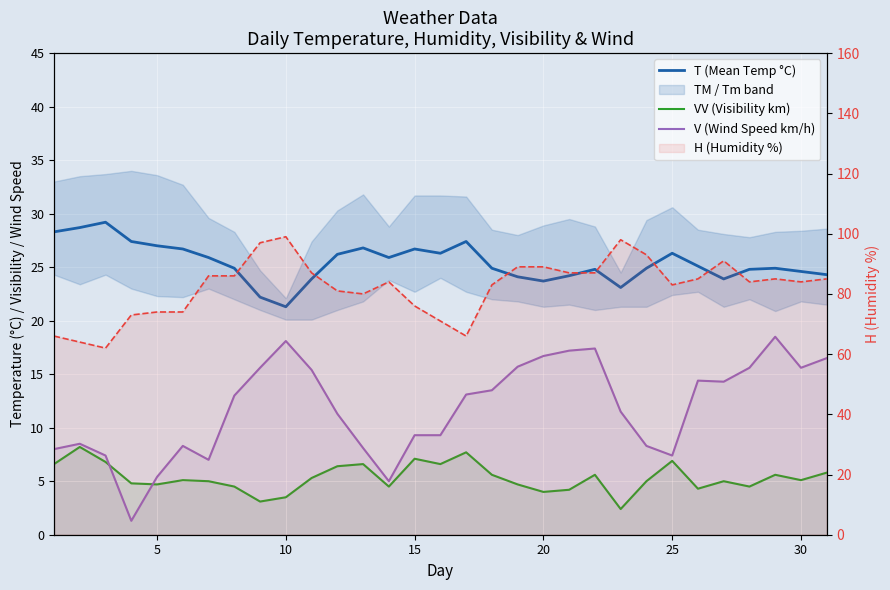

What is the lowest value of the T (Mean Temp °C) series?

21.3